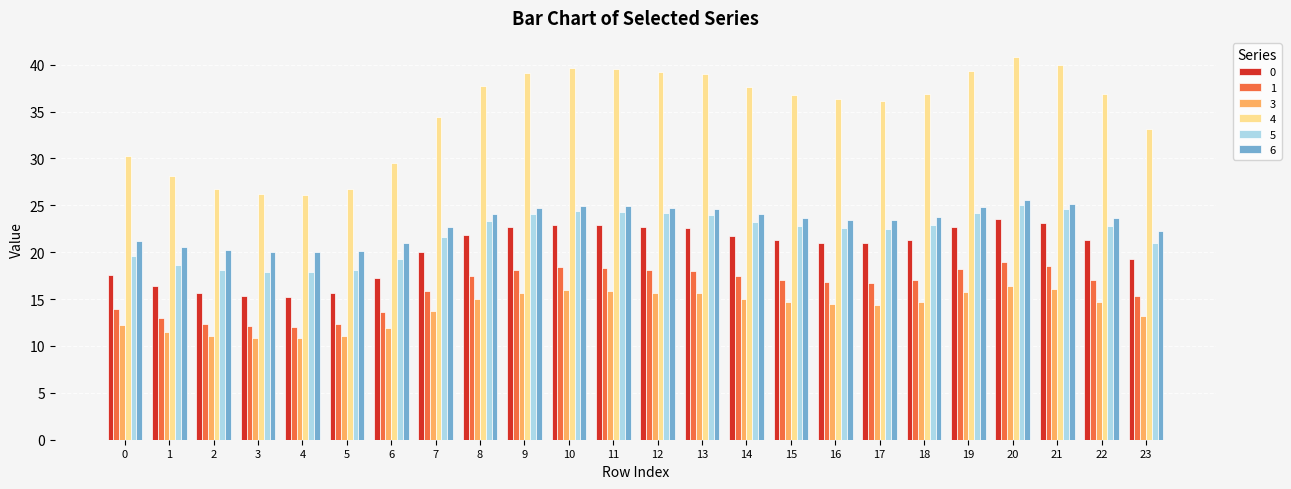

What is the difference between the maximum and minimum values in the 0 series?

8.3